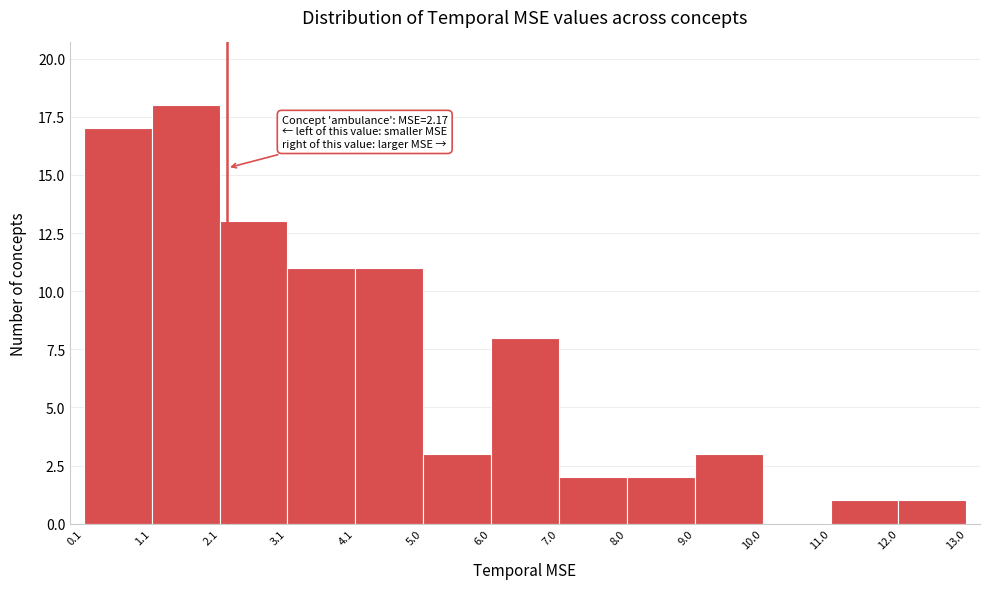

Over which range of the x-axis is the bar tallest?

1.1 to 2.1